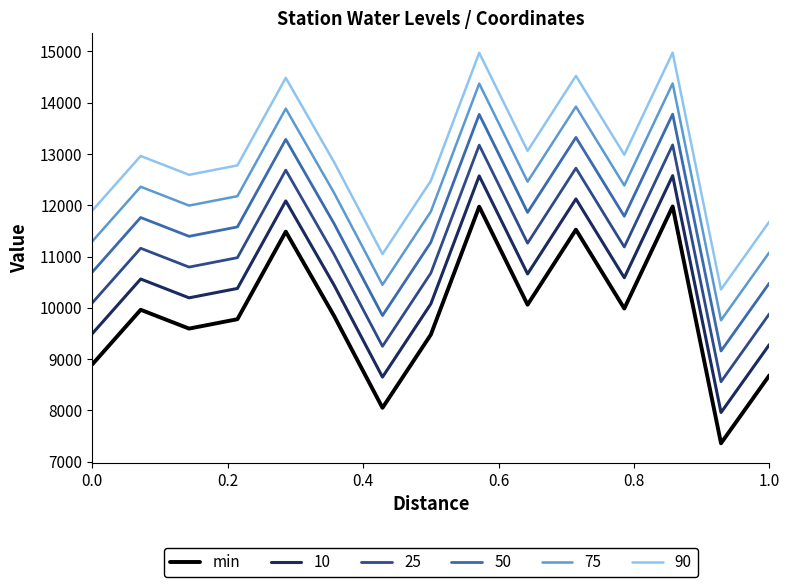

True or false: 50 and 10 cross at least once.

False